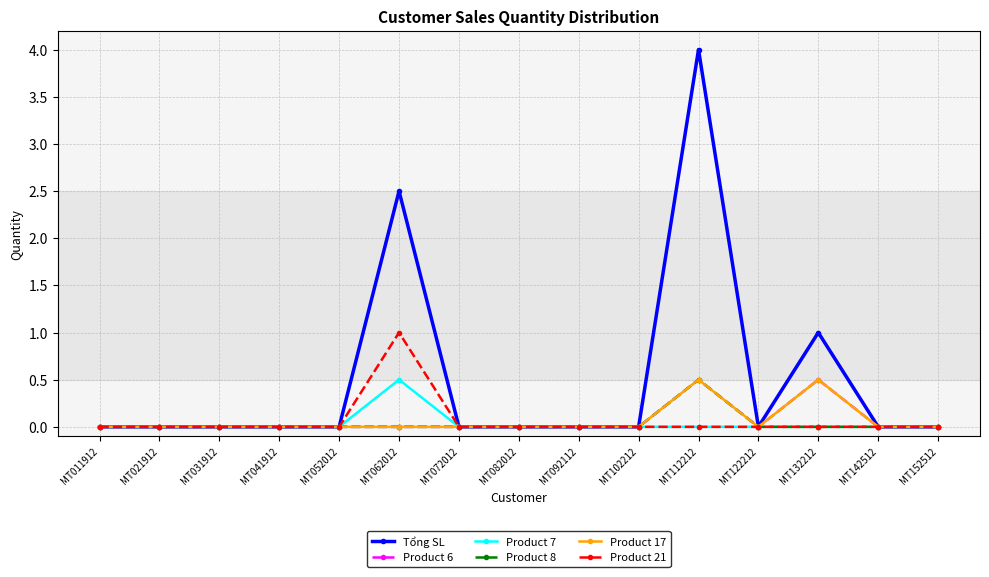

Is this an area chart (filled region under the line)?

No